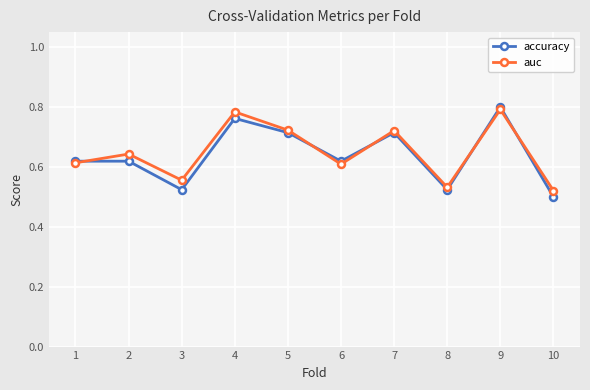

True or false: accuracy and auc cross at least once.

True